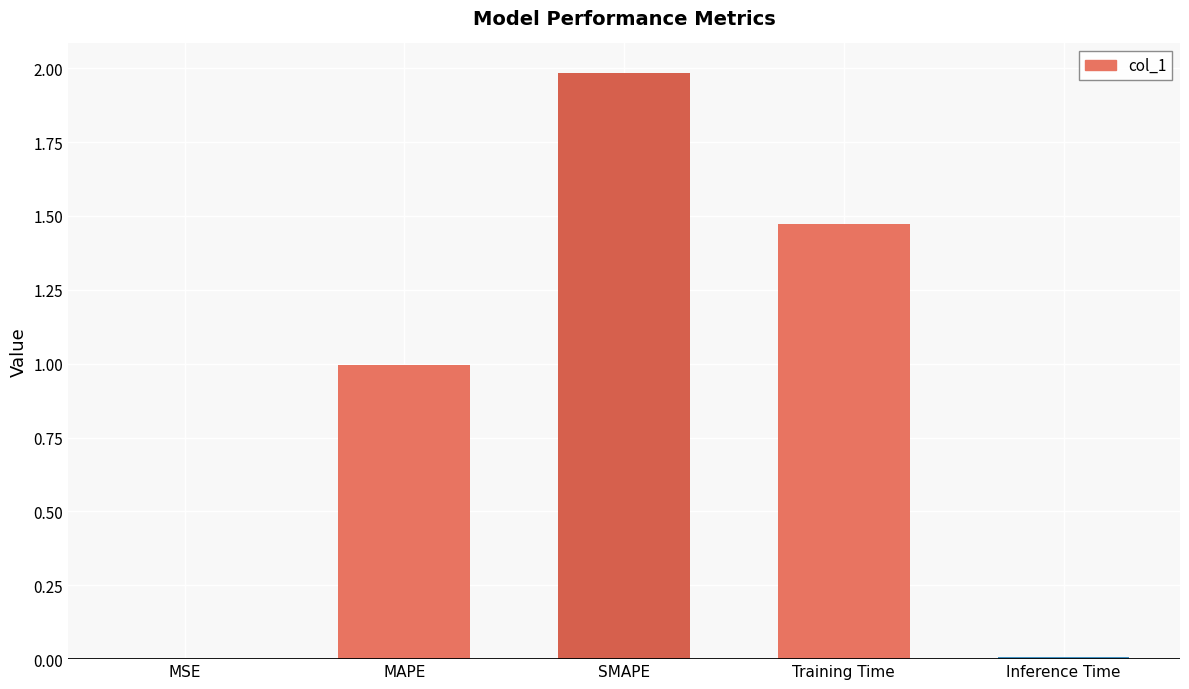

How many categories are shown in the chart?

5